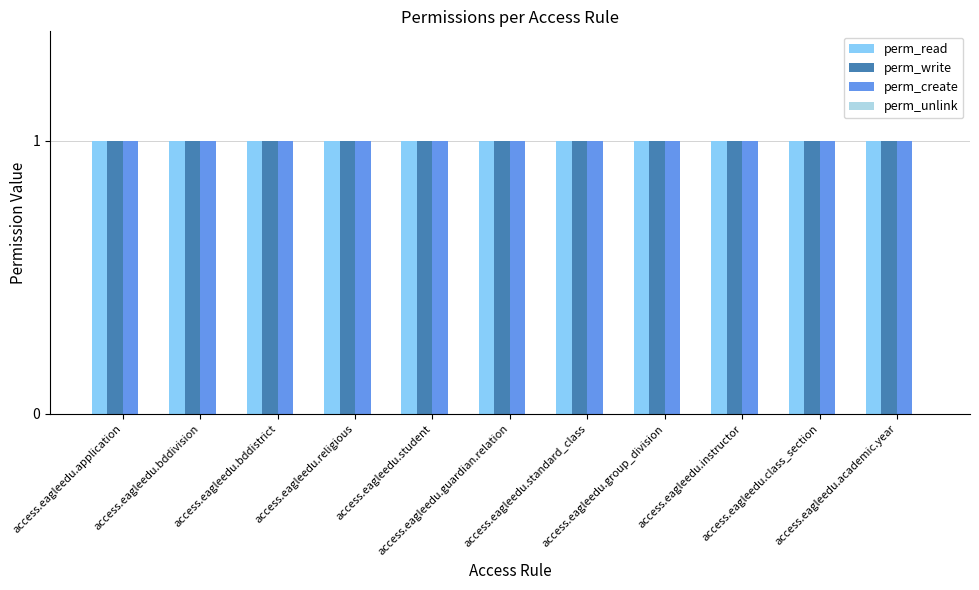

The perm_create series shows 1 at access.eagleedu.application. True or false?

False